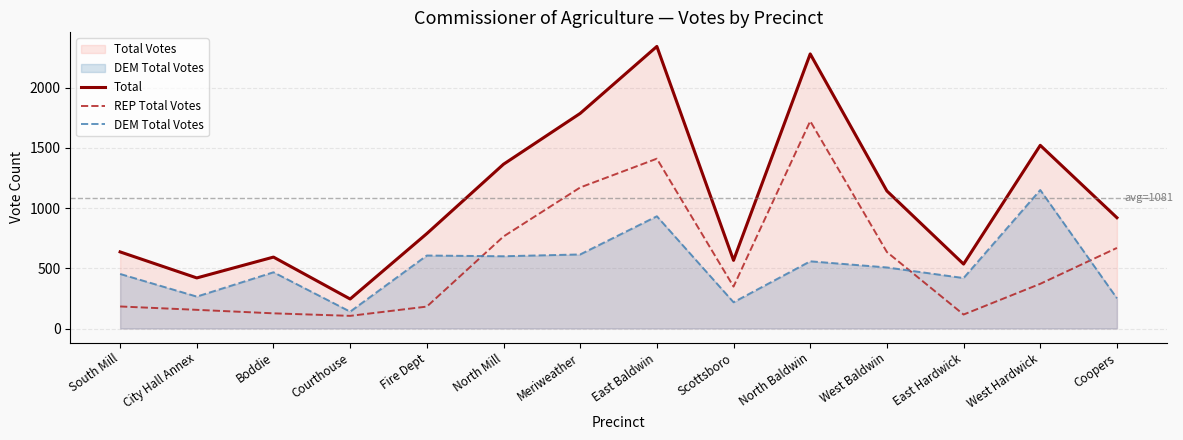

What is the minimum value shown in the chart?

105